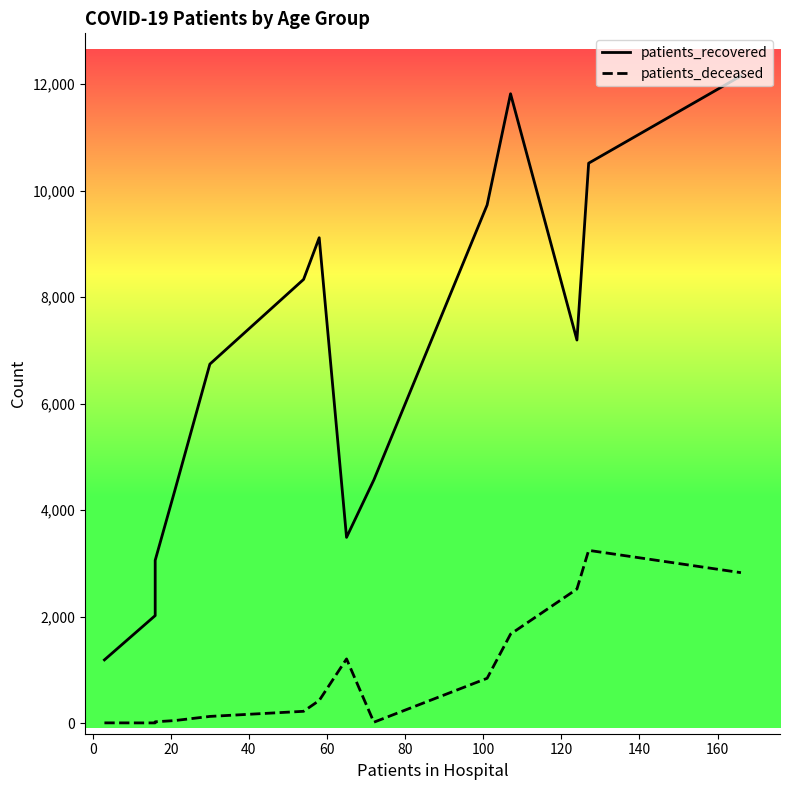

What is the value of the patients_recovered point at the 16th from the left?

12155